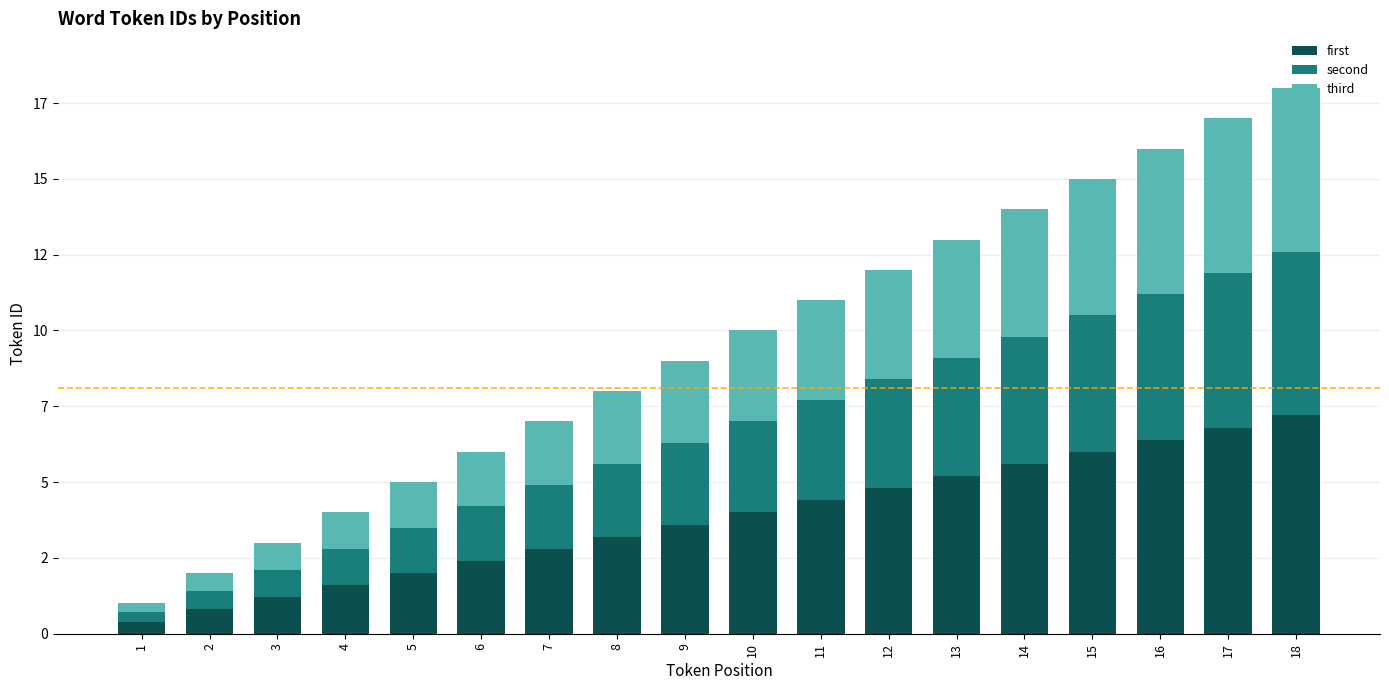

The value of second at 8 is 2.4. True or false?

True